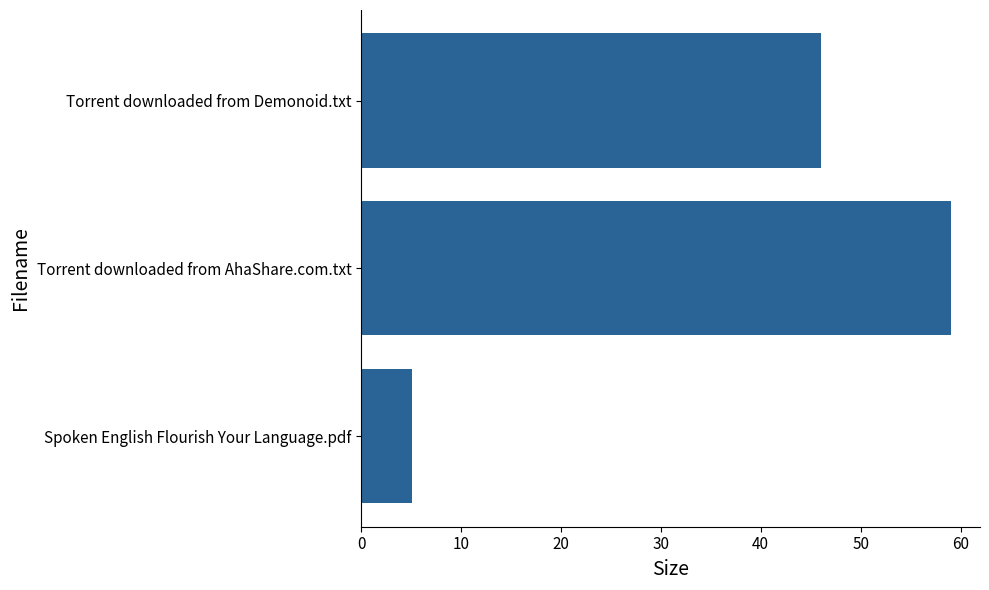

What is the difference between the maximum and minimum values?

53.9